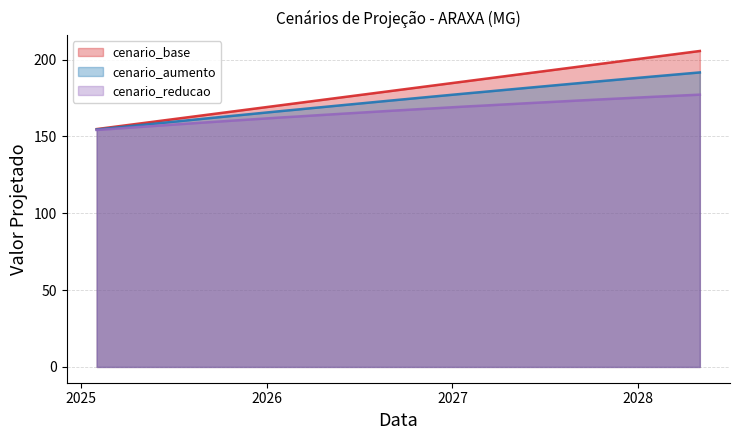

What is the approximate value of cenario_base at 2026-07-01?

176.9